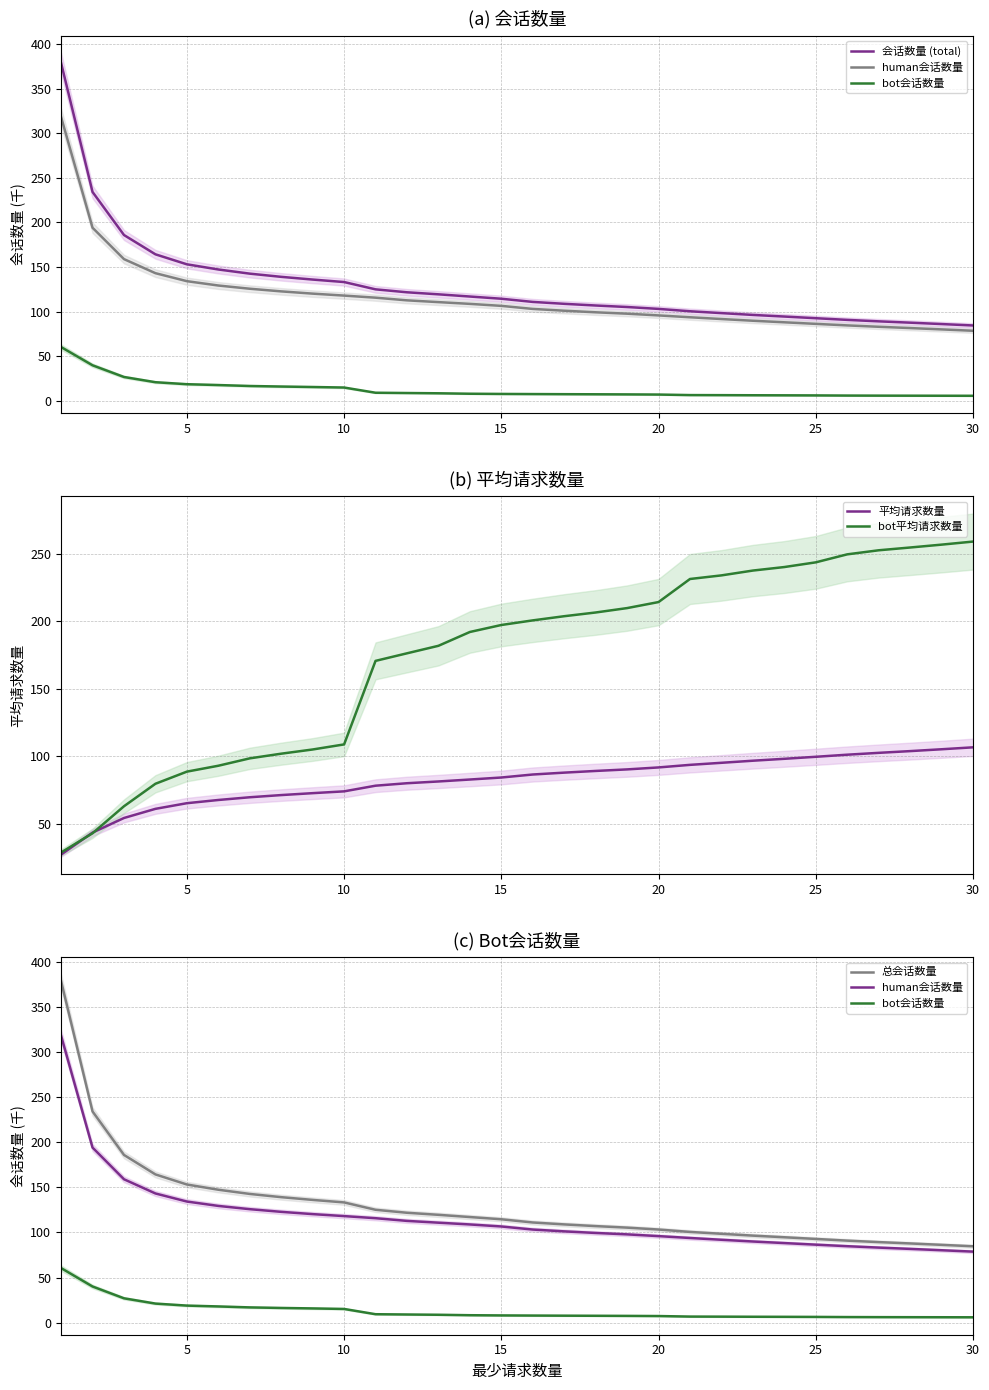

What is the highest value of the 平均请求数量 series?

106.7